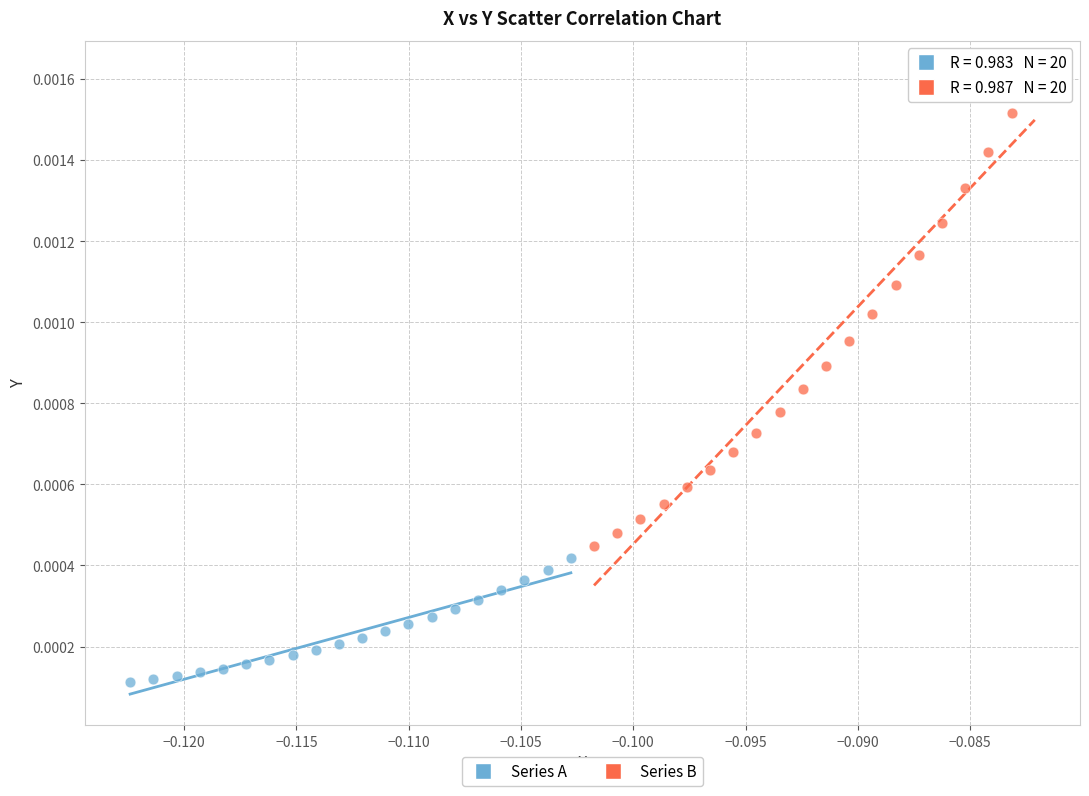

Which series reaches the minimum Y coordinate?

Series A